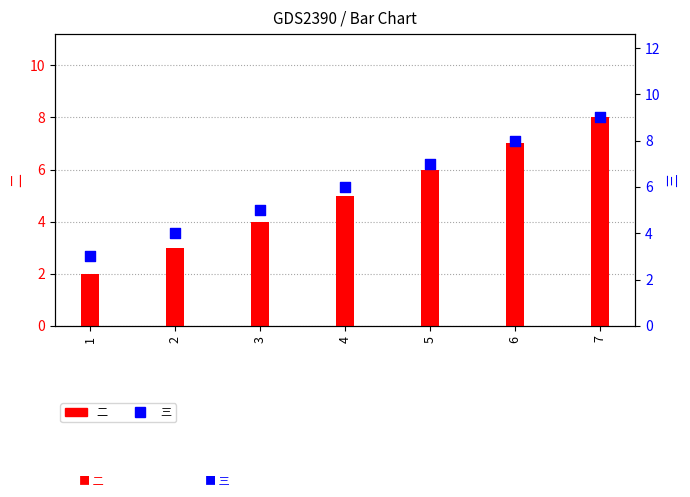

At how many categories does at least one series exceed 2?

7